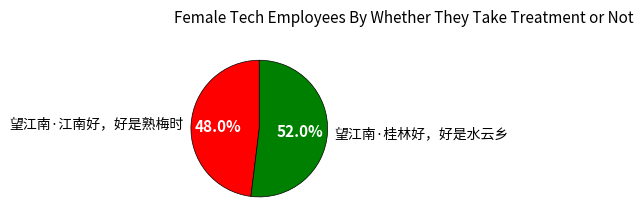

To the nearest percent, what portion does 望江南·桂林好，好是水云乡 represent?

52%